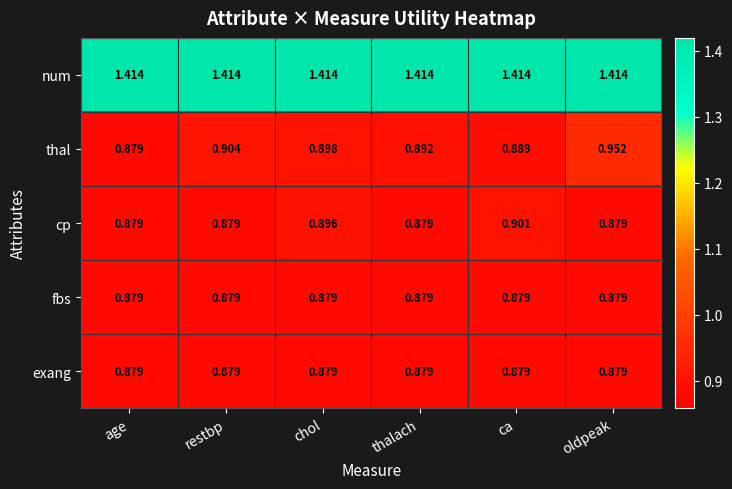

Which series has the largest total across all categories?

num